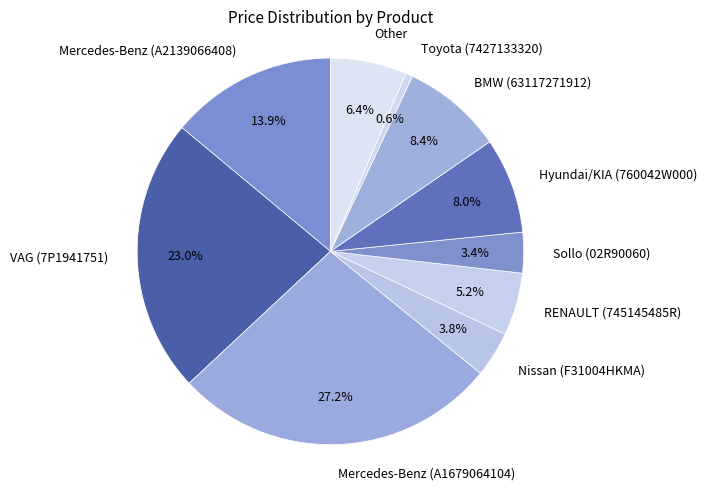

How many segments does this pie chart have?

10